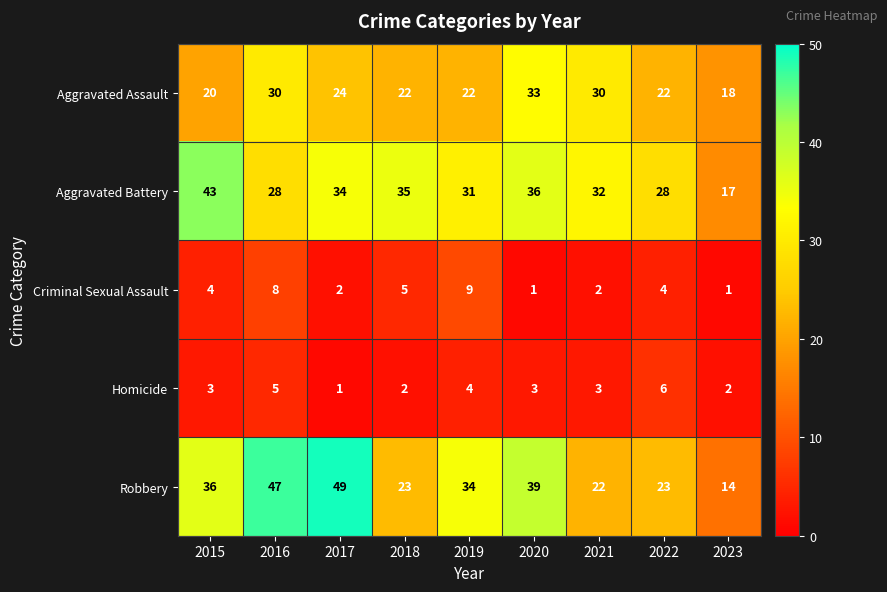

True or false: Aggravated Assault has a value of 33 at 2020.

True